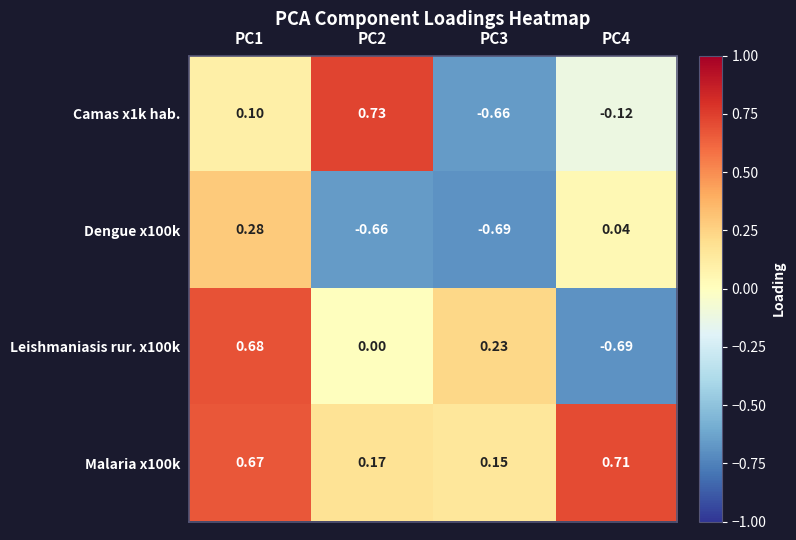

At which category is the sum across all series the highest?

PC1